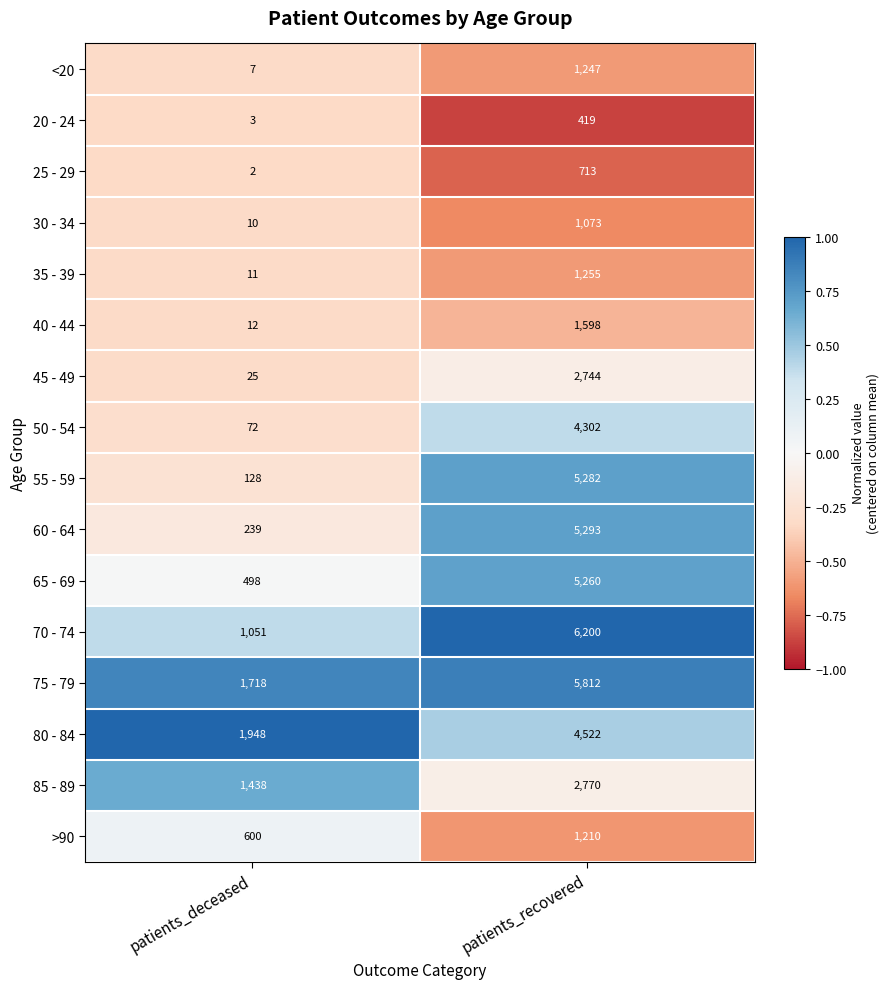

How many data points does each series have?

2